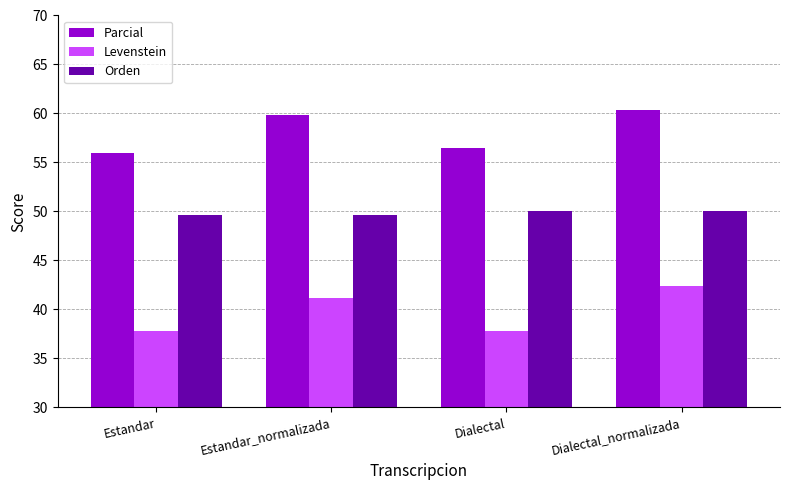

What is the total value across all series at Dialectal_normalizada?

152.7